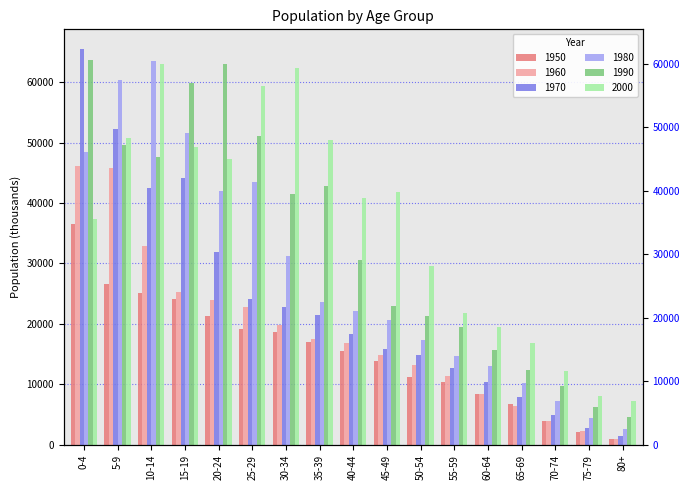

What is the sum of all 2000 values?

617600.1